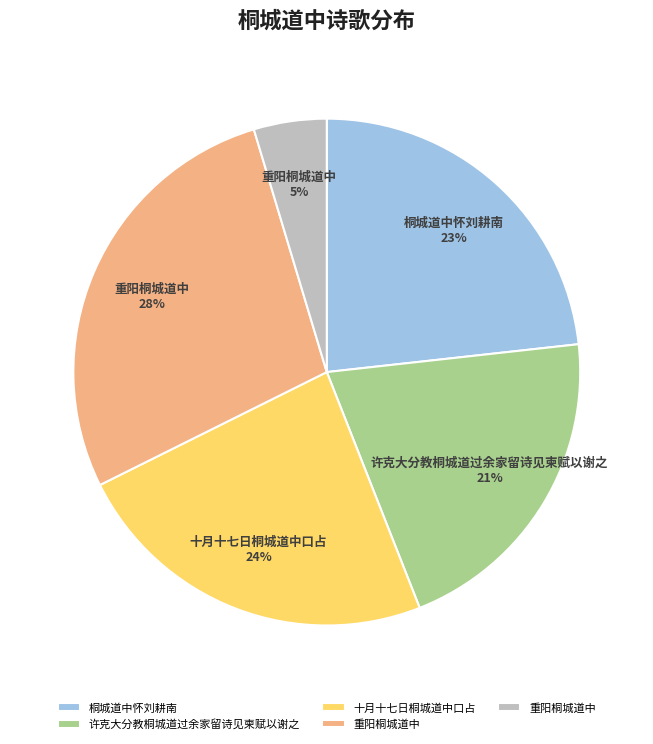

To the nearest percent, what is the difference between the largest and smallest slice percentages?

23%